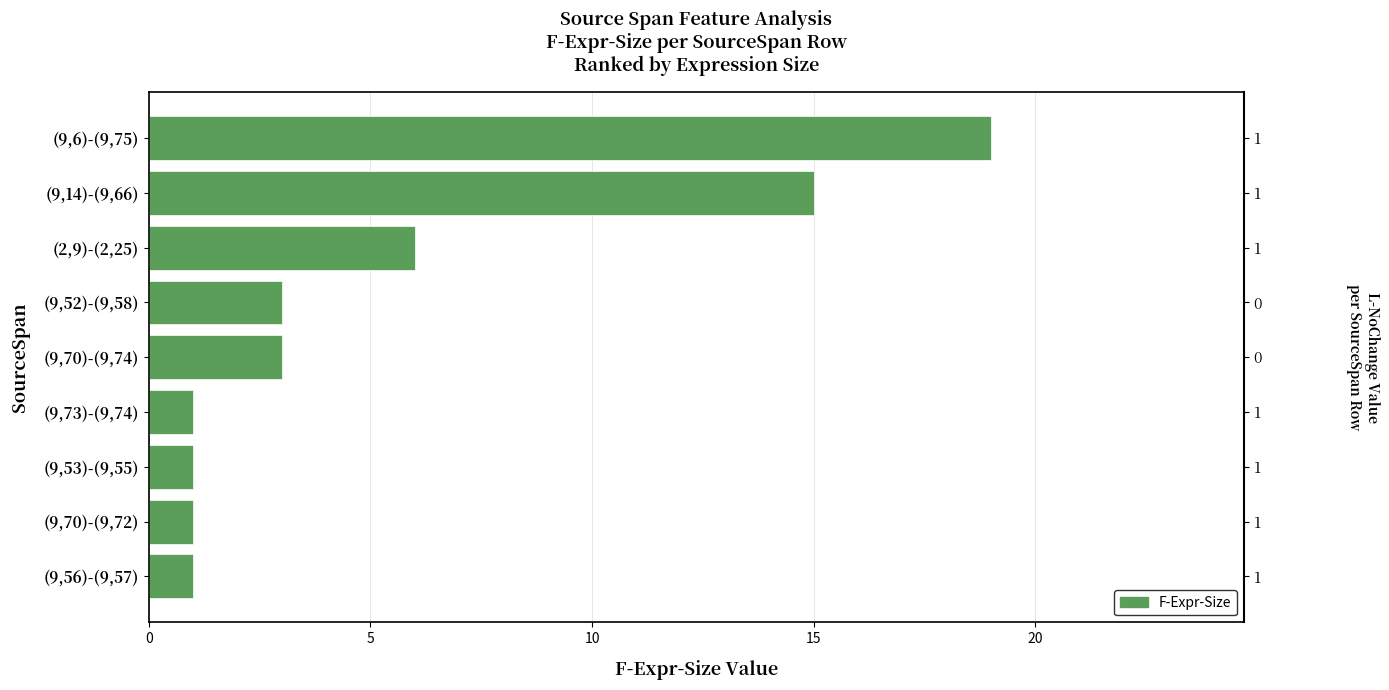

What is the greatest value displayed?

19